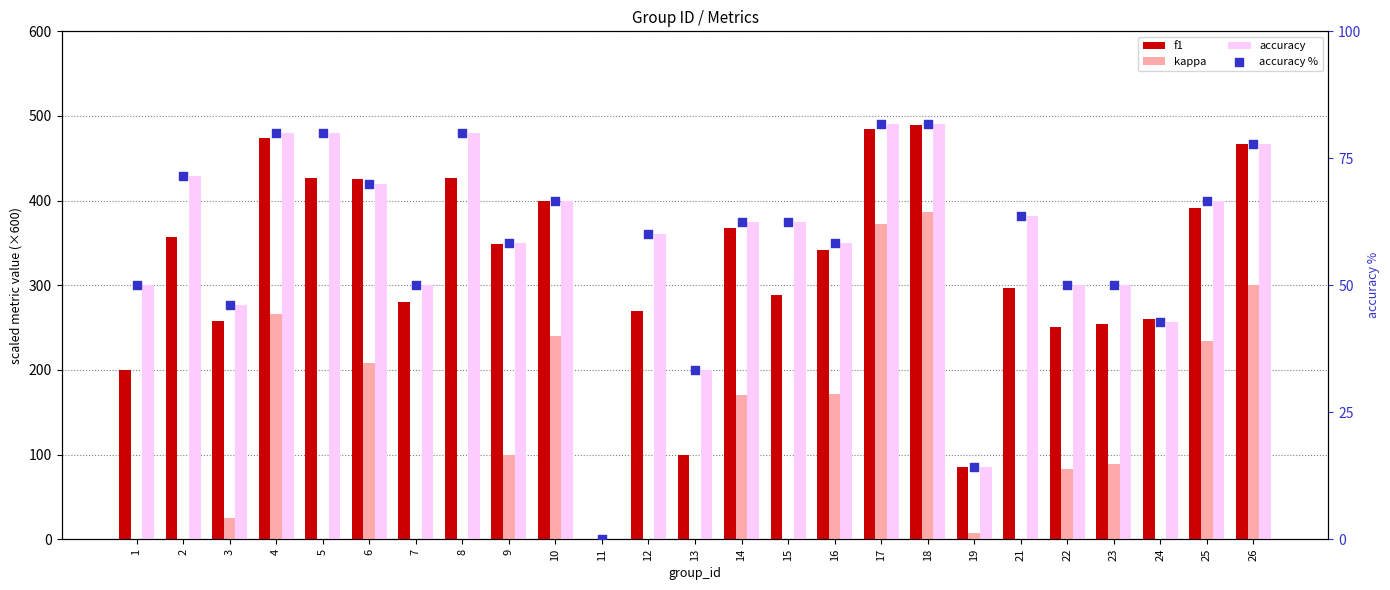

Is the value of f1 at 11 greater than the value of kappa at 7?

No